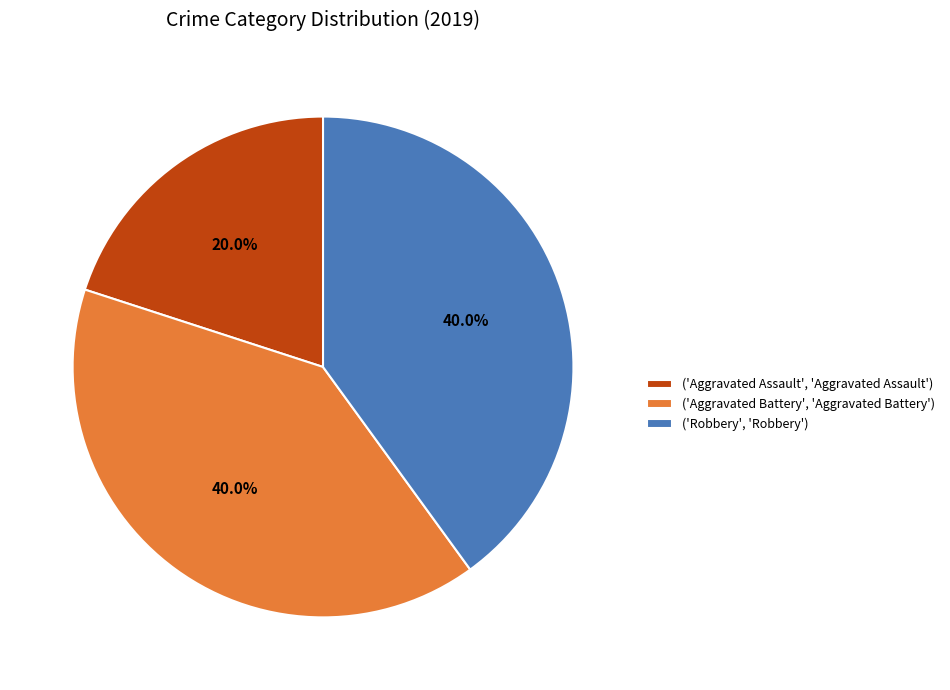

Does any single category account for the majority?

No